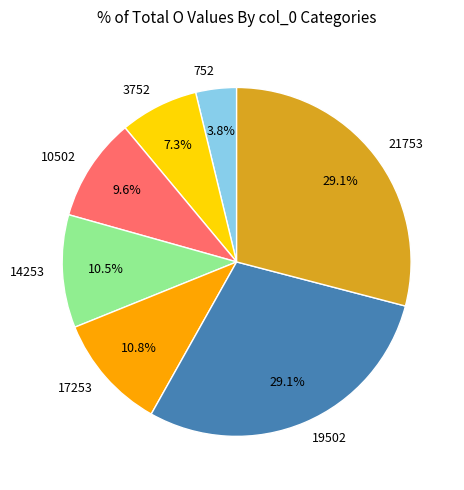

Count the number of slices in the pie.

7